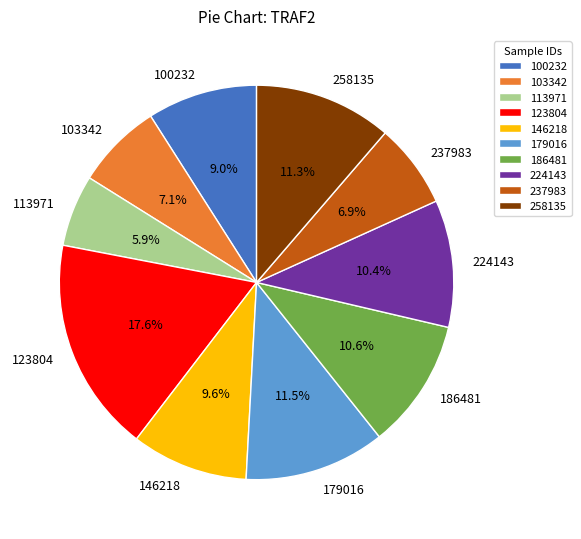

To the nearest percent, what portion does 123804 represent?

18%